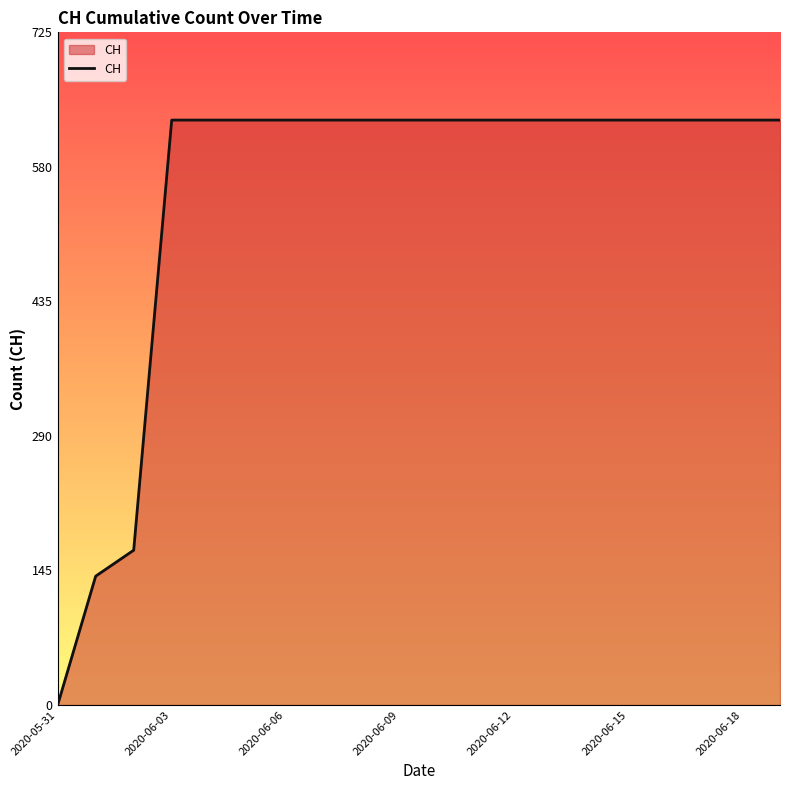

What is the difference between the maximum and minimum values?

631